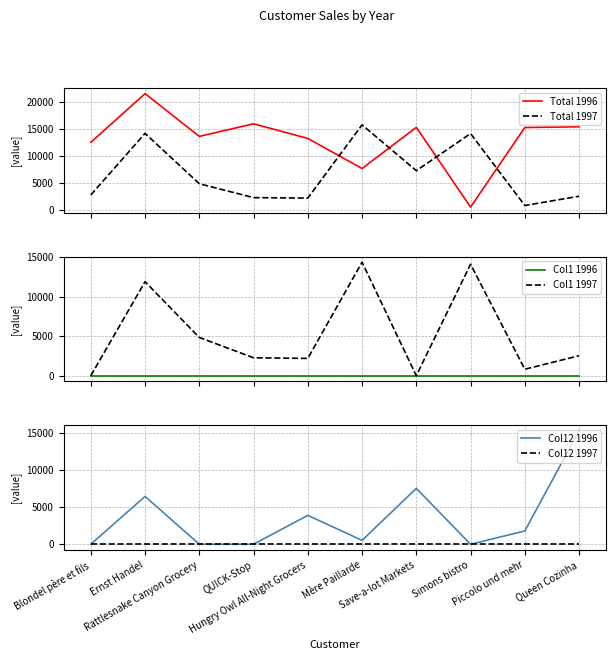

Where is the first local minimum for Total 1996?

Rattlesnake Canyon Grocery